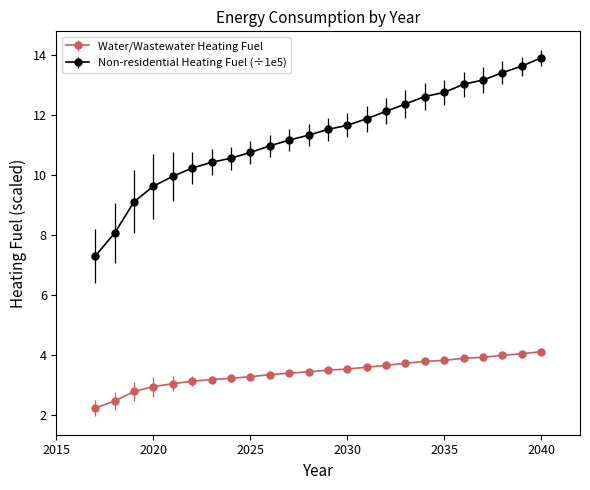

What are all the series names shown in the legend?

Water/Wastewater Heating Fuel, Non-residential Heating Fuel (÷1e5)